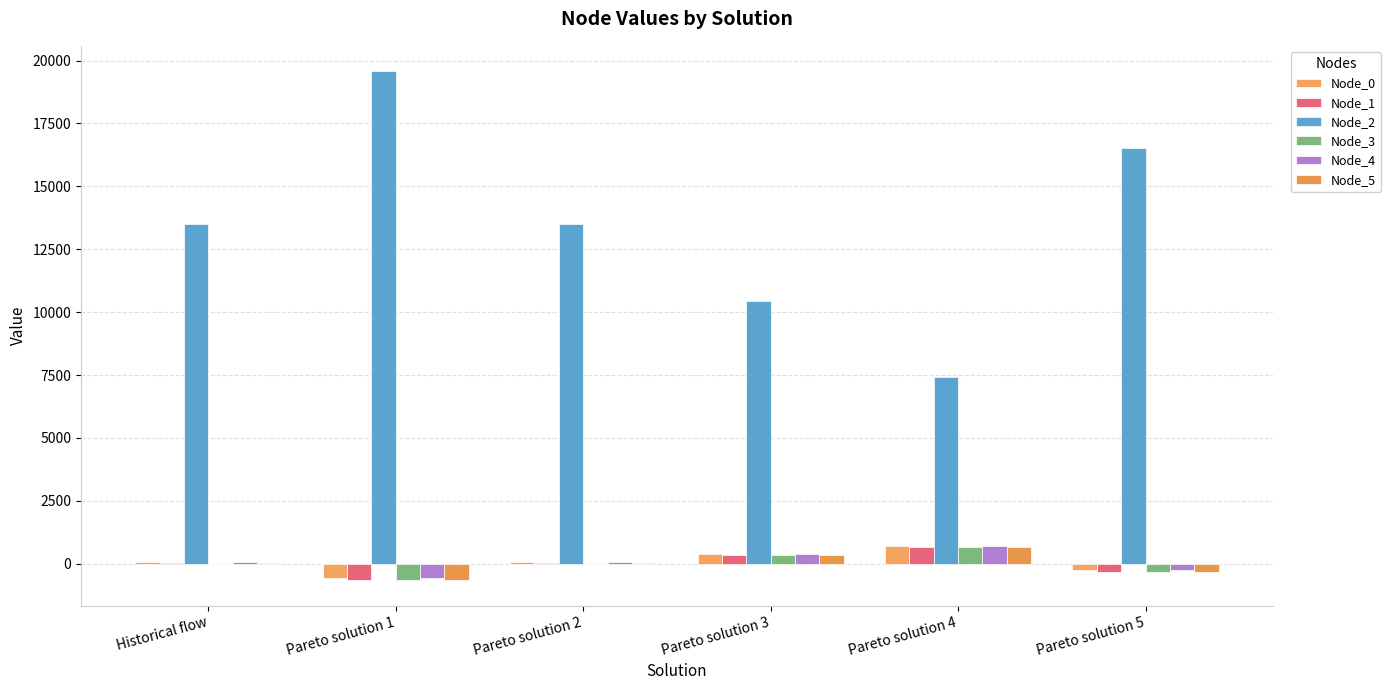

Which label corresponds to the largest value in the chart?

Pareto solution 1